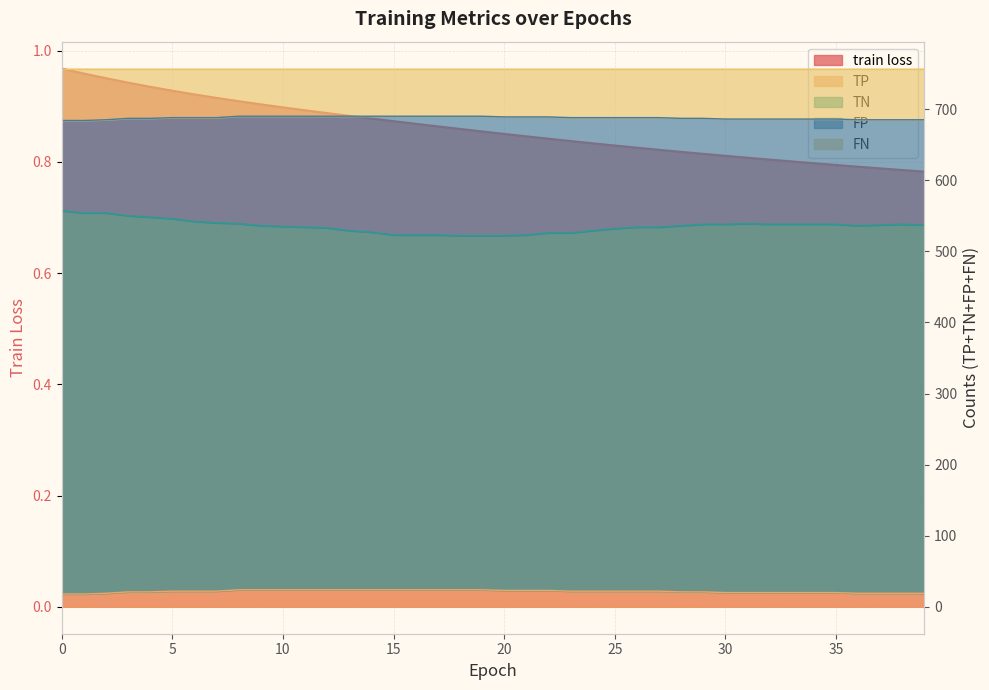

At which label is TN closest to 539?

8